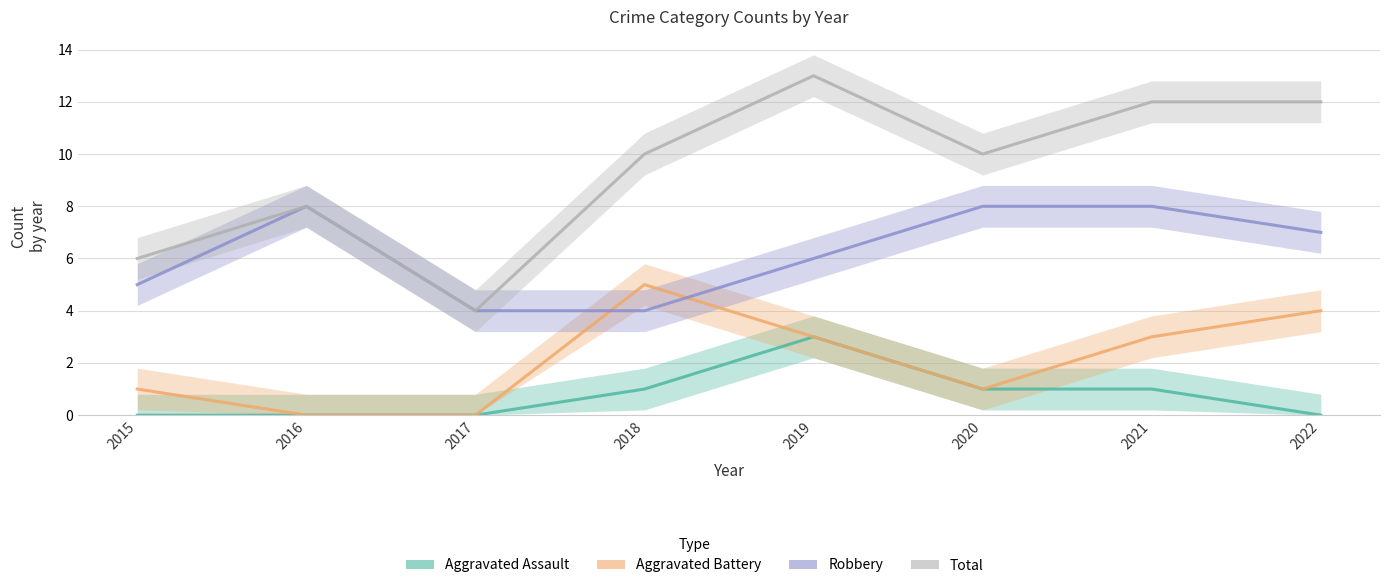

Which series has the largest range (max minus min)?

Total